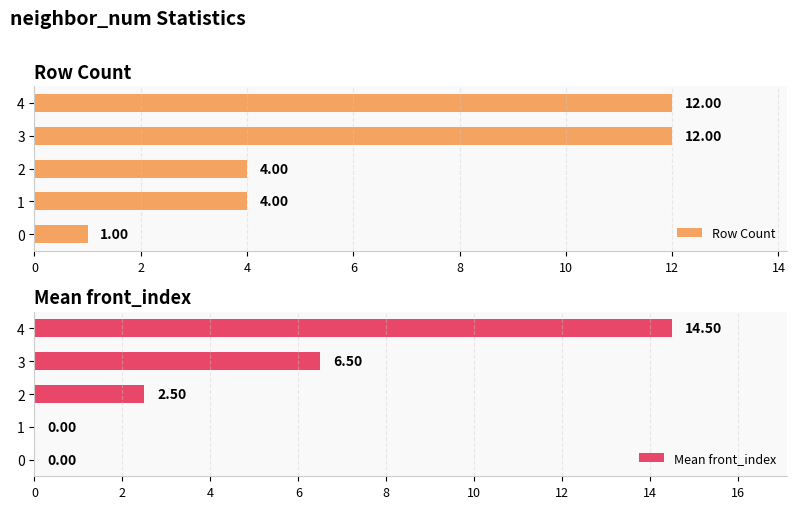

How many groups of bars are there?

5